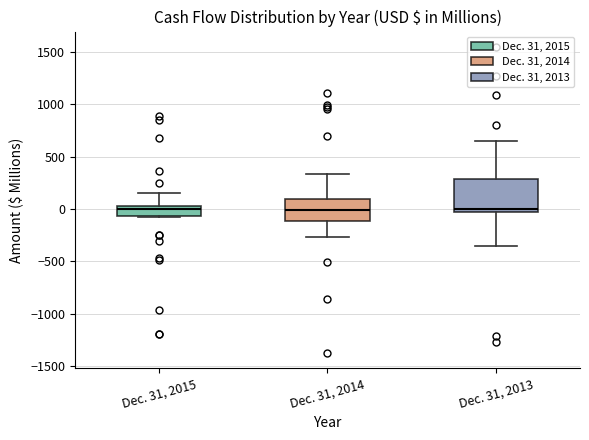

Where does the upper whisker of the box for Dec. 31, 2014 end on the y-axis? The values are not printed on the chart, so give them approximately, as read against the axis.

350